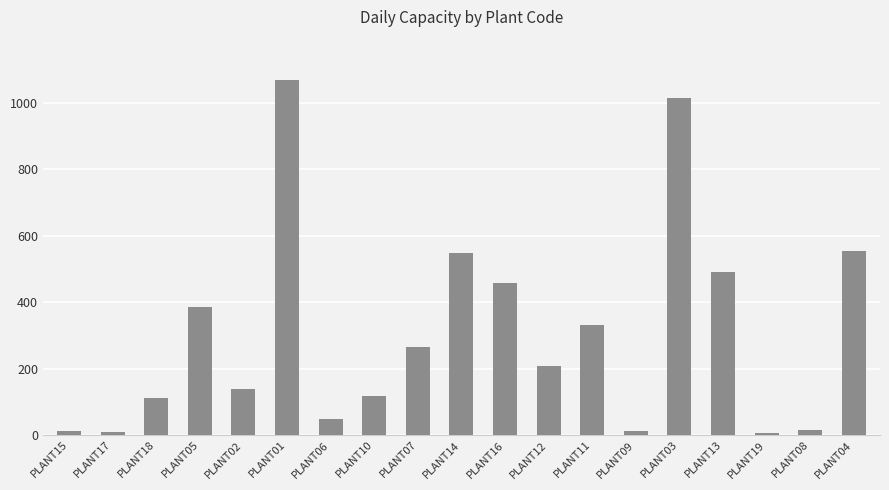

Which category has the highest value across all series?

PLANT01